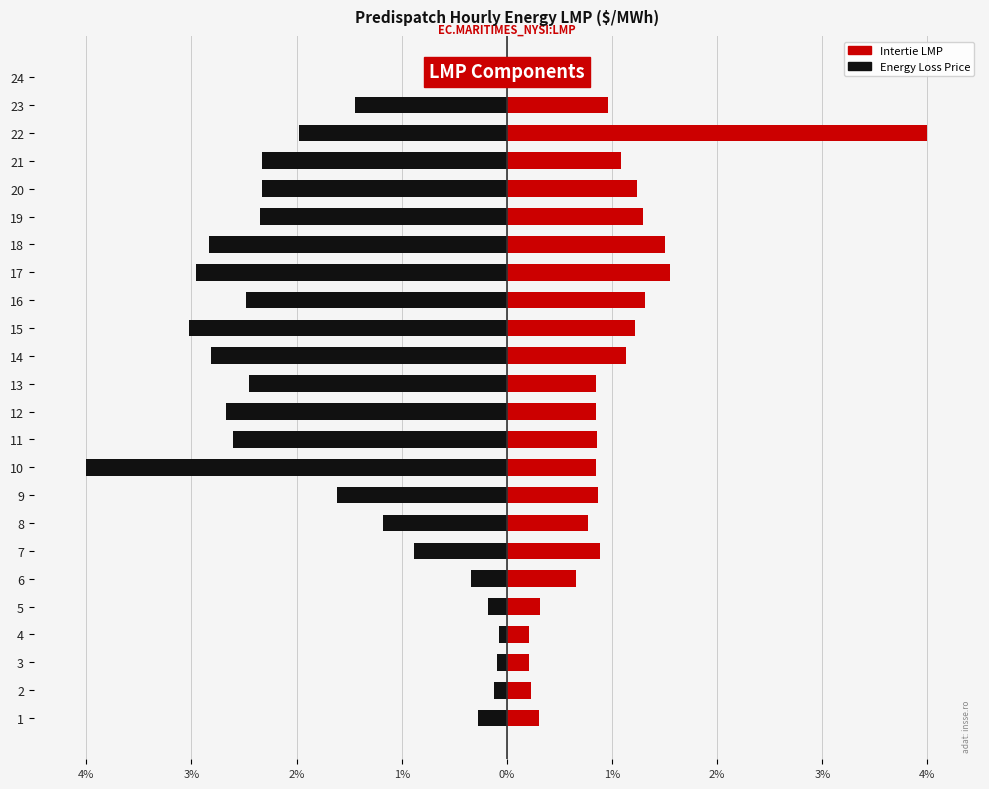

What is the average value of the Intertie LMP series?

1.0